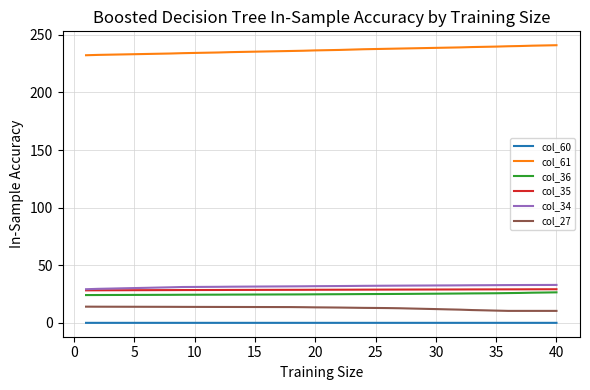

True or false: col_34 and col_61 cross at least once.

False